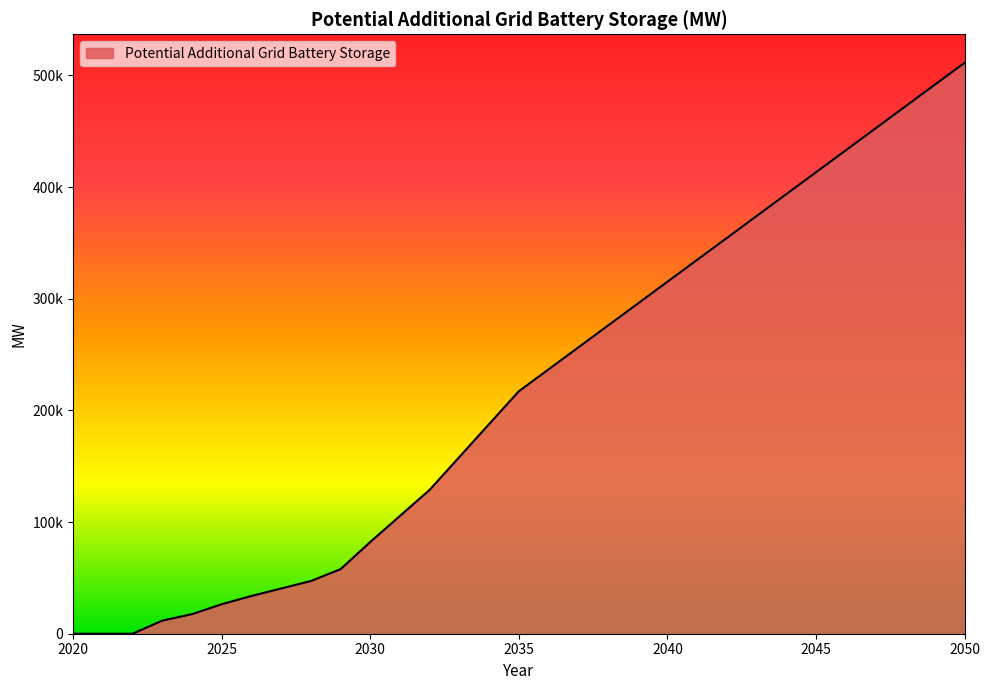

Is this an area chart (filled region under the line)?

Yes